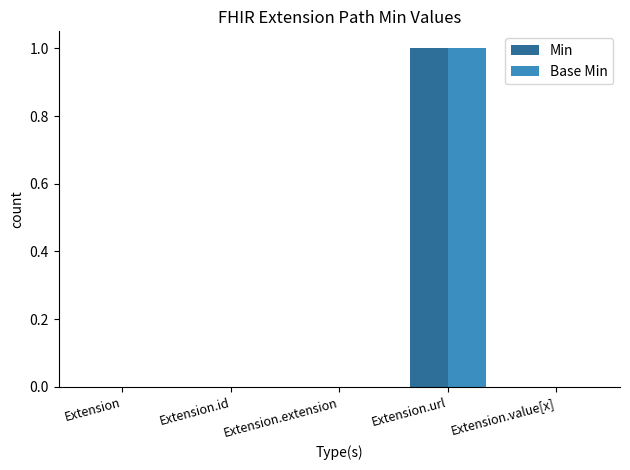

Reading left to right, what are all the values shown in this chart?

Min: Extension=0	Extension.id=0	Extension.extension=0	Extension.url=1	Extension.value[x]=0
Base Min: Extension=0	Extension.id=0	Extension.extension=0	Extension.url=1	Extension.value[x]=0